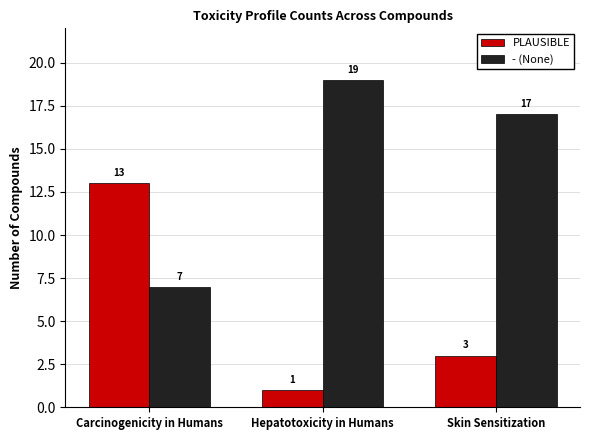

What is the highest value of the PLAUSIBLE series?

13